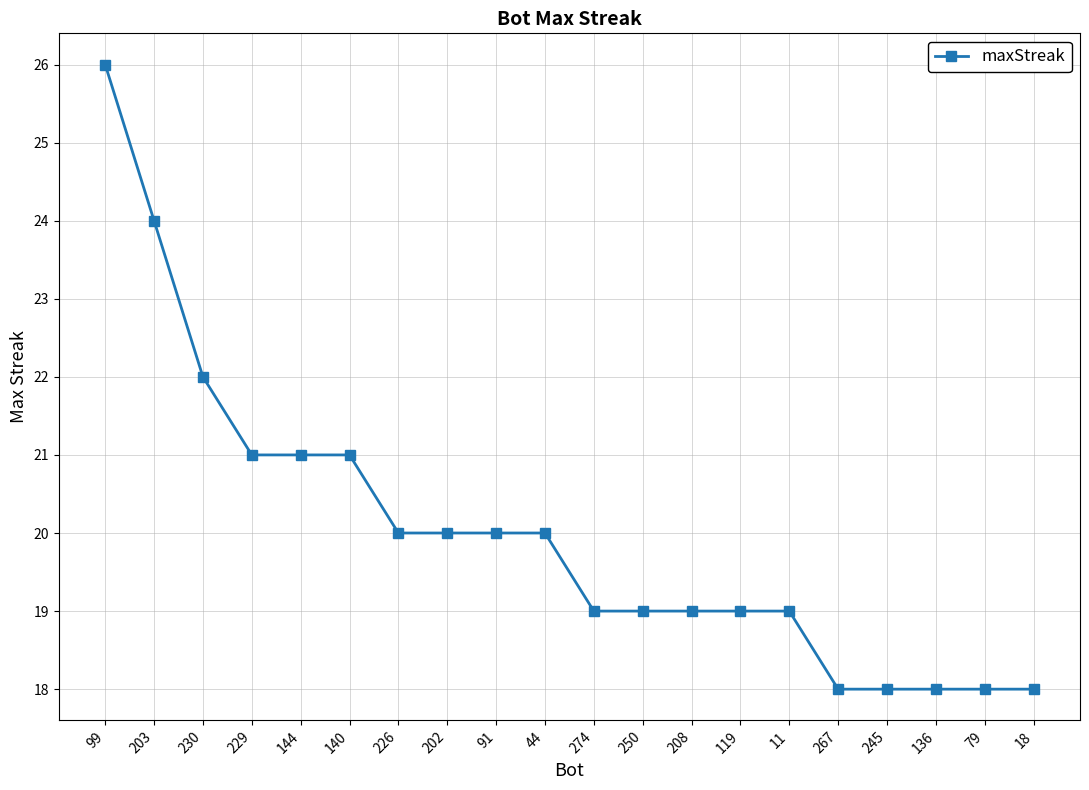

What is the sum of the values at 79 and 18?

36